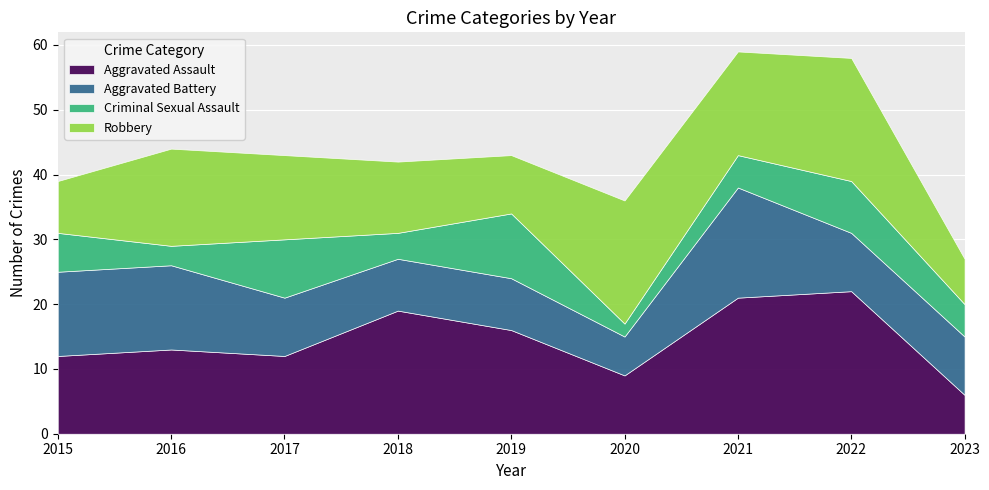

How many times do Aggravated Battery and Aggravated Assault cross each other?

1